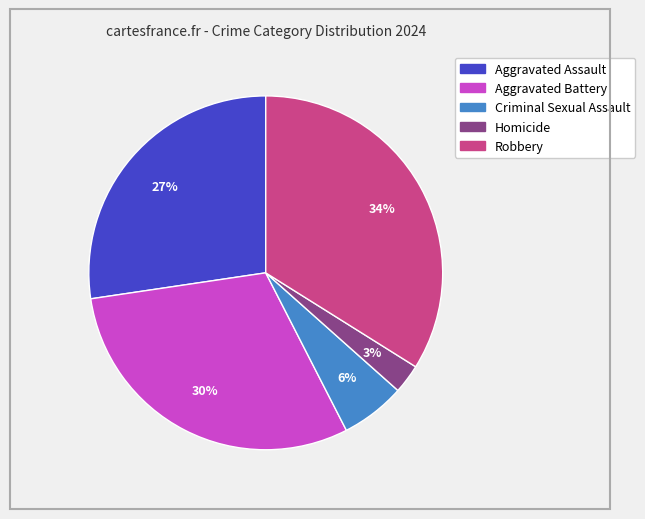

Is there a majority slice in this chart?

No